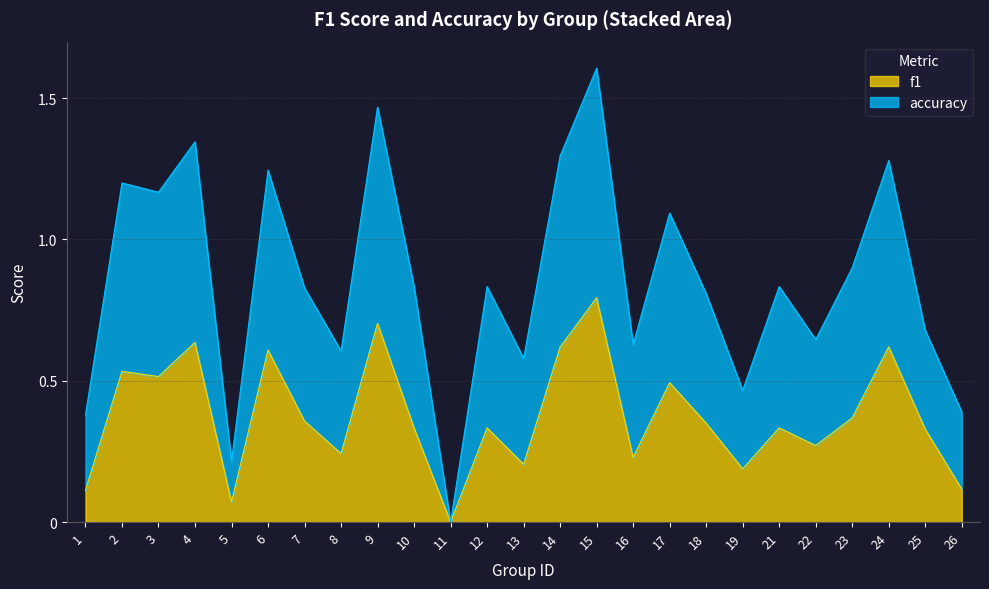

True or false: accuracy and f1 intersect in this chart.

False